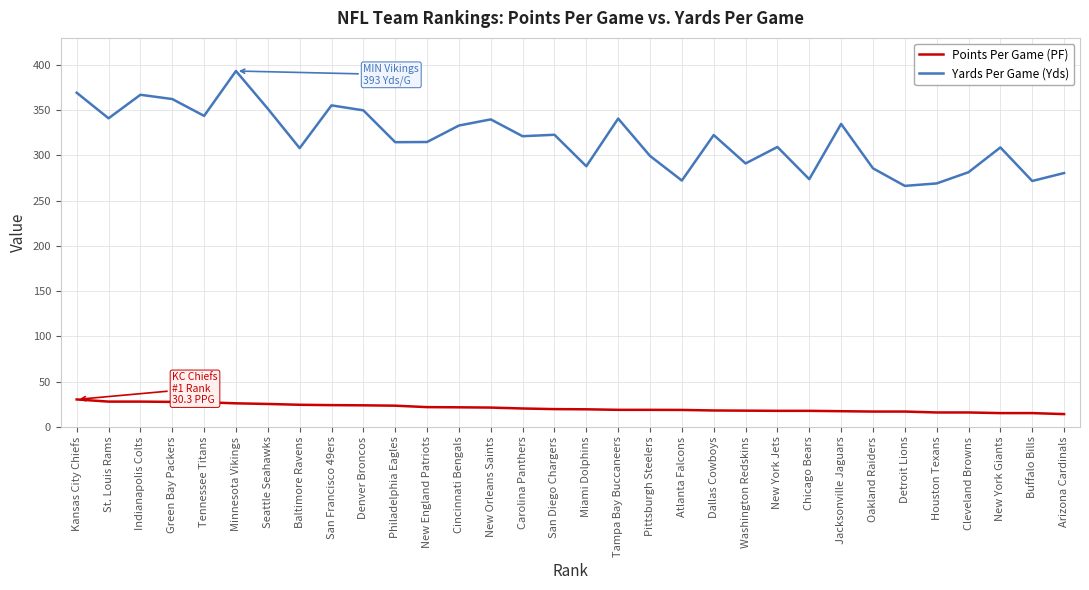

True or false: Yards Per Game (Yds) has more than 2 points higher than both neighbors.

True